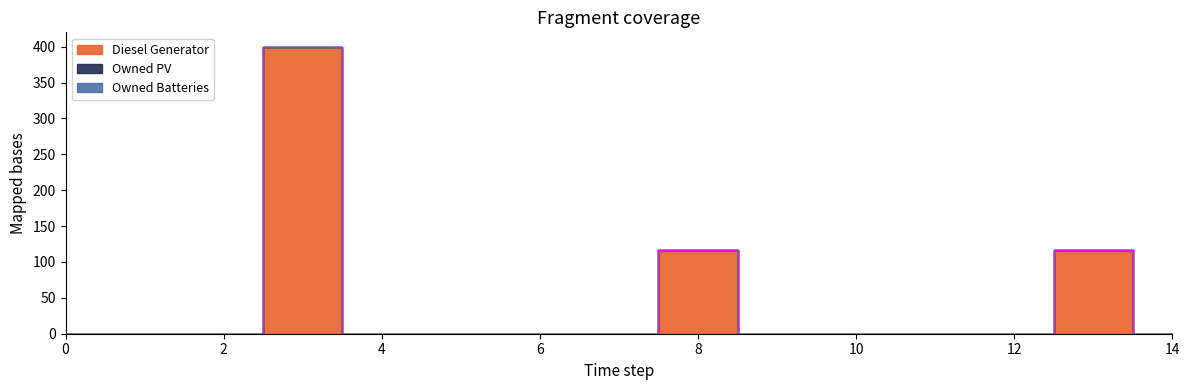

How many interior local peaks does the Diesel Generator series have?

3